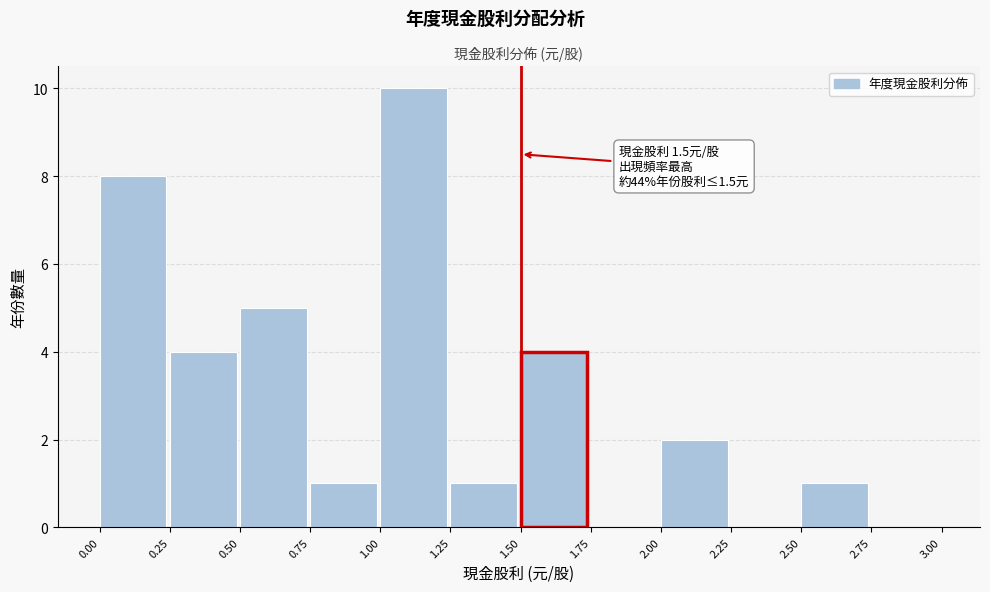

Which range on the x-axis has the tallest bar?

1.00 to 1.25